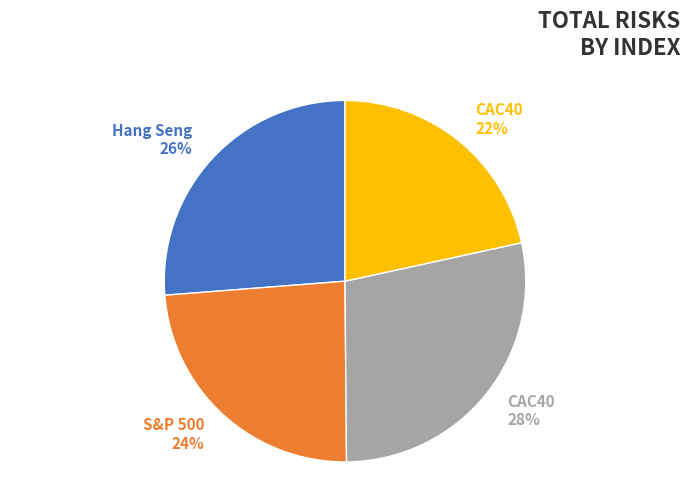

To the nearest percent, what is the combined percentage of CAC40 28% and S&P 500 24%?

52%